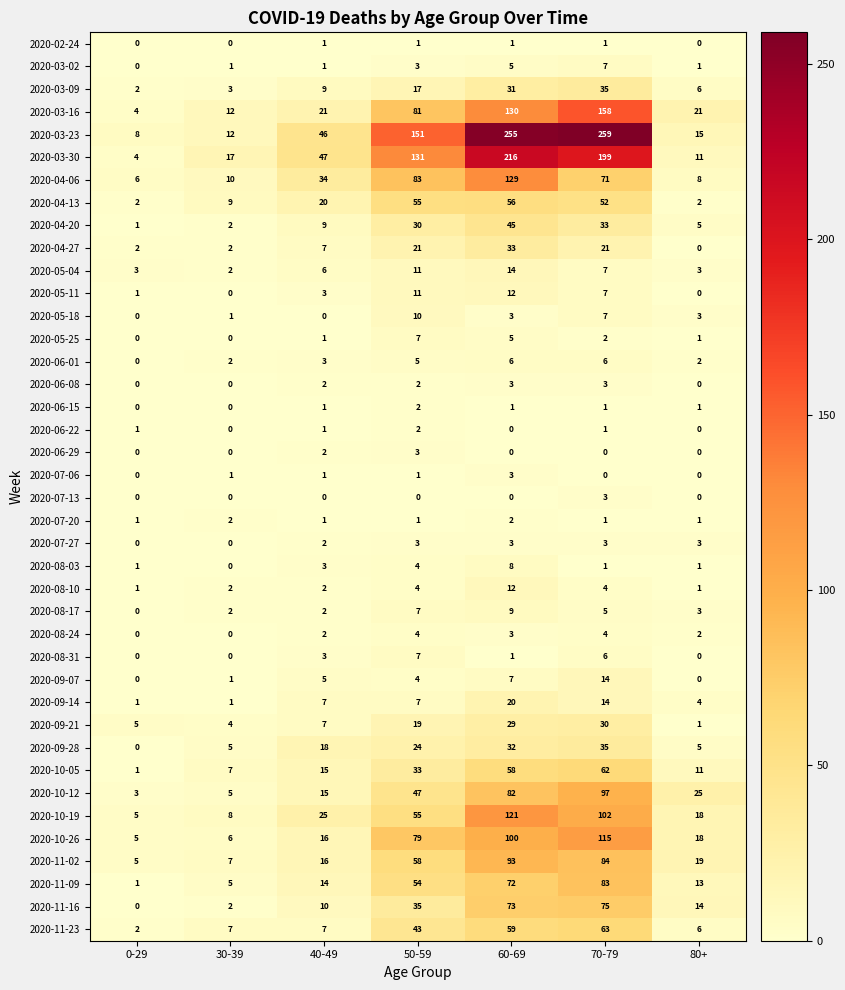

Is it true that 2020-08-24 equals 0 at 0-29?

True